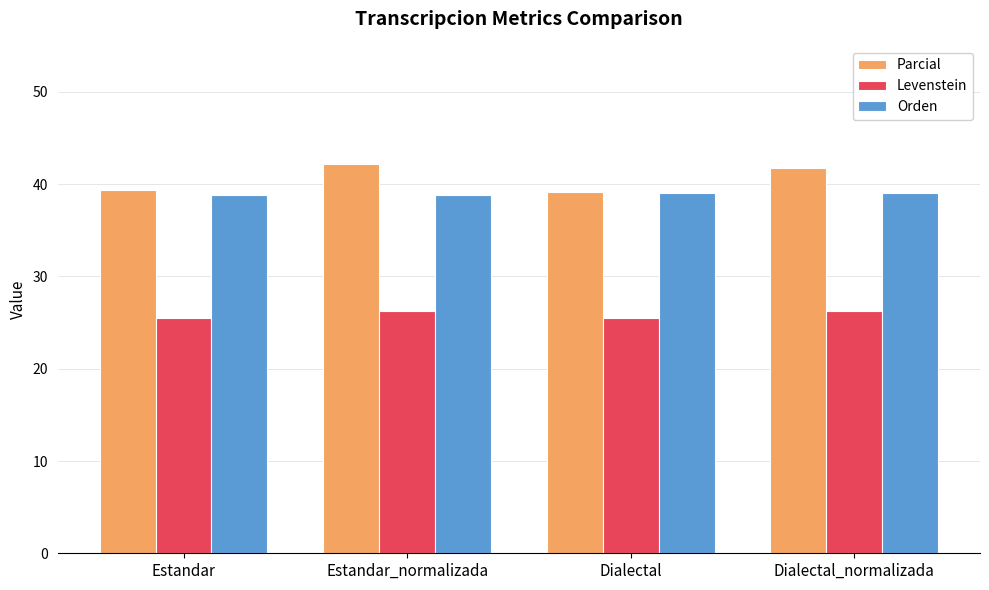

What is the minimum value shown in the chart?

25.5